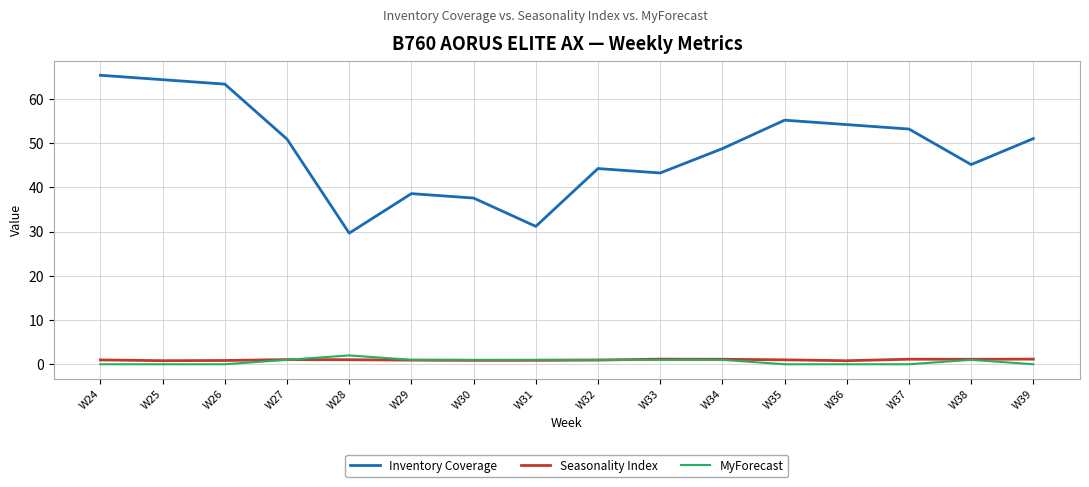

What is the maximum value for MyForecast?

2.0